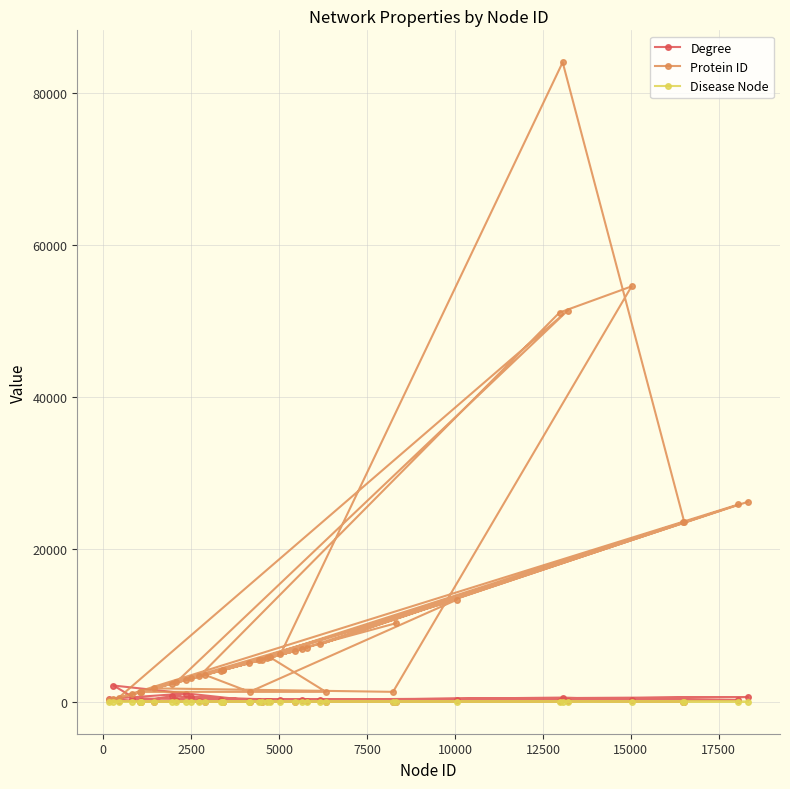

True or false: Disease Node and Protein ID cross at least once.

False